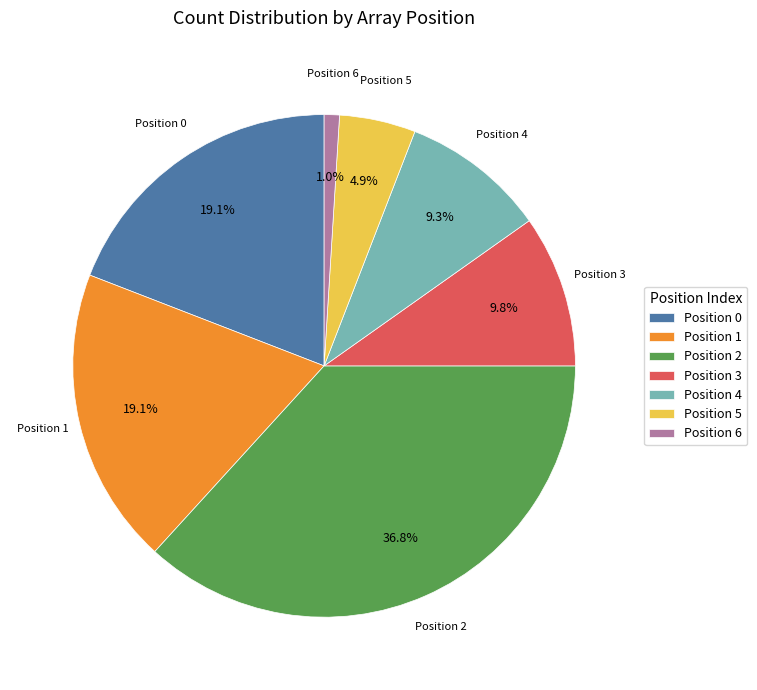

Is there any slice that represents more than half of the pie?

No